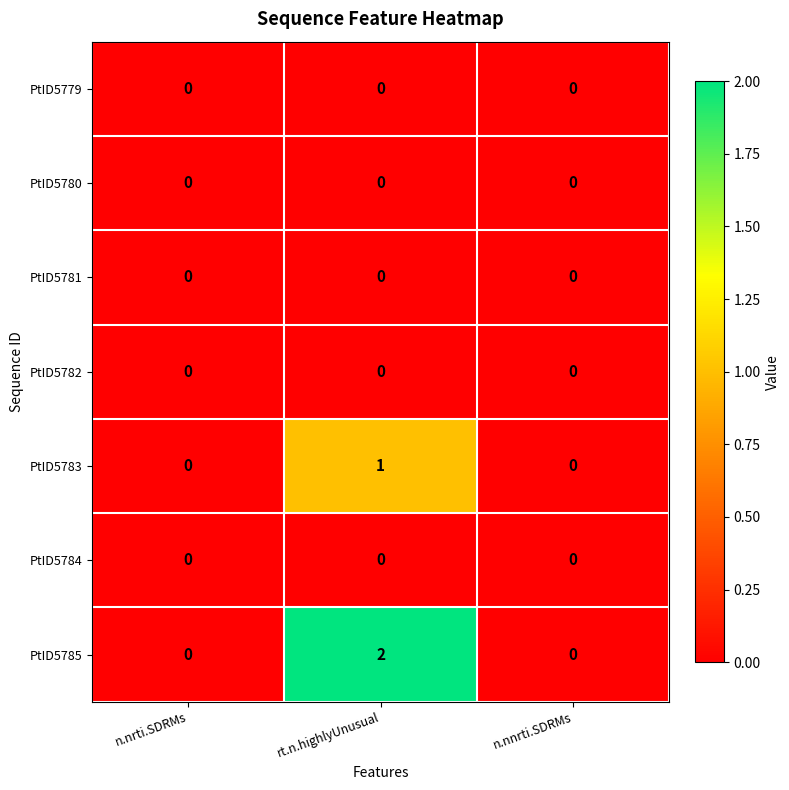

Is it true that PtID5785 equals 0 at n.nnrti.SDRMs?

True